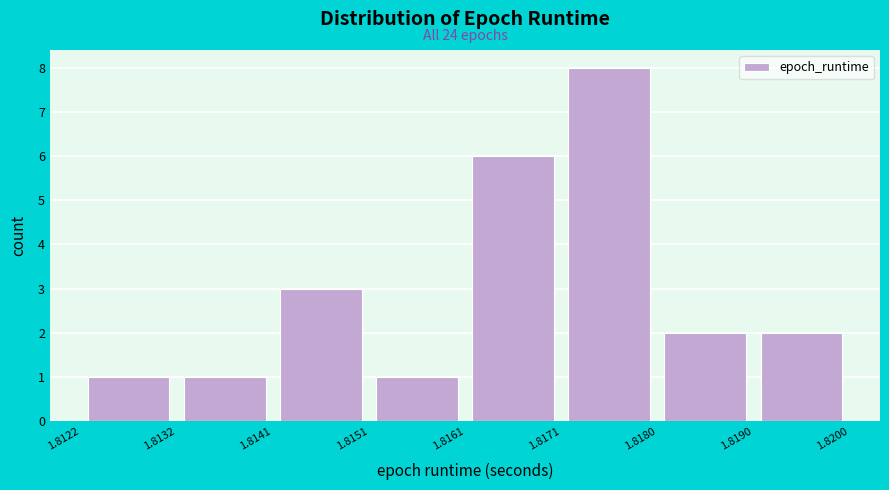

Which range on the x-axis has the tallest bar?

1.8171 to 1.8180